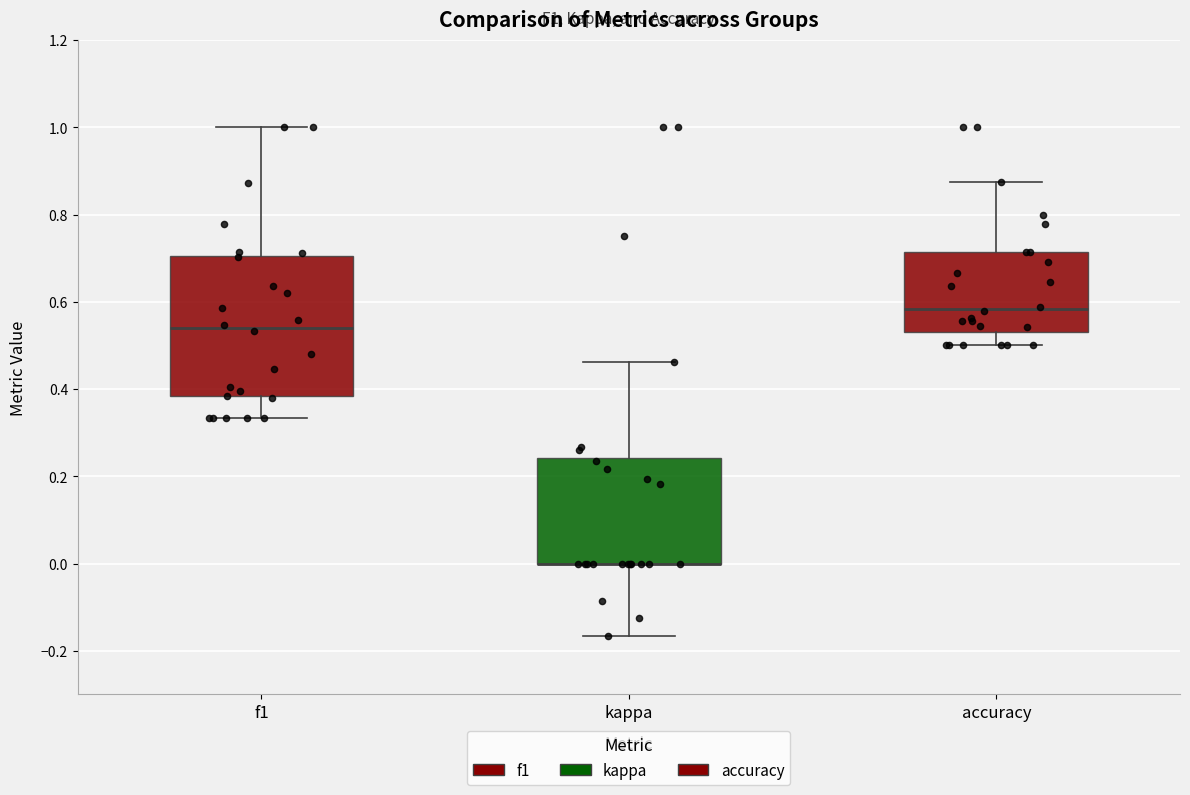

Which box is the tallest, from its lower edge to its upper edge?

f1